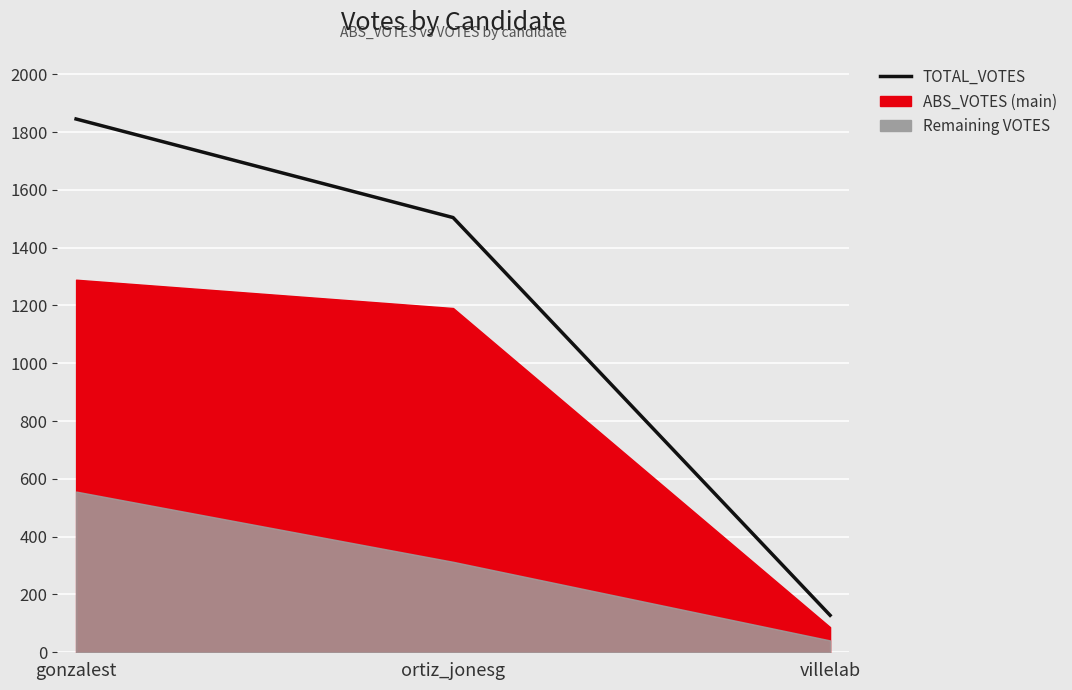

True or false: the data shows 2773 at gonzalest.

False